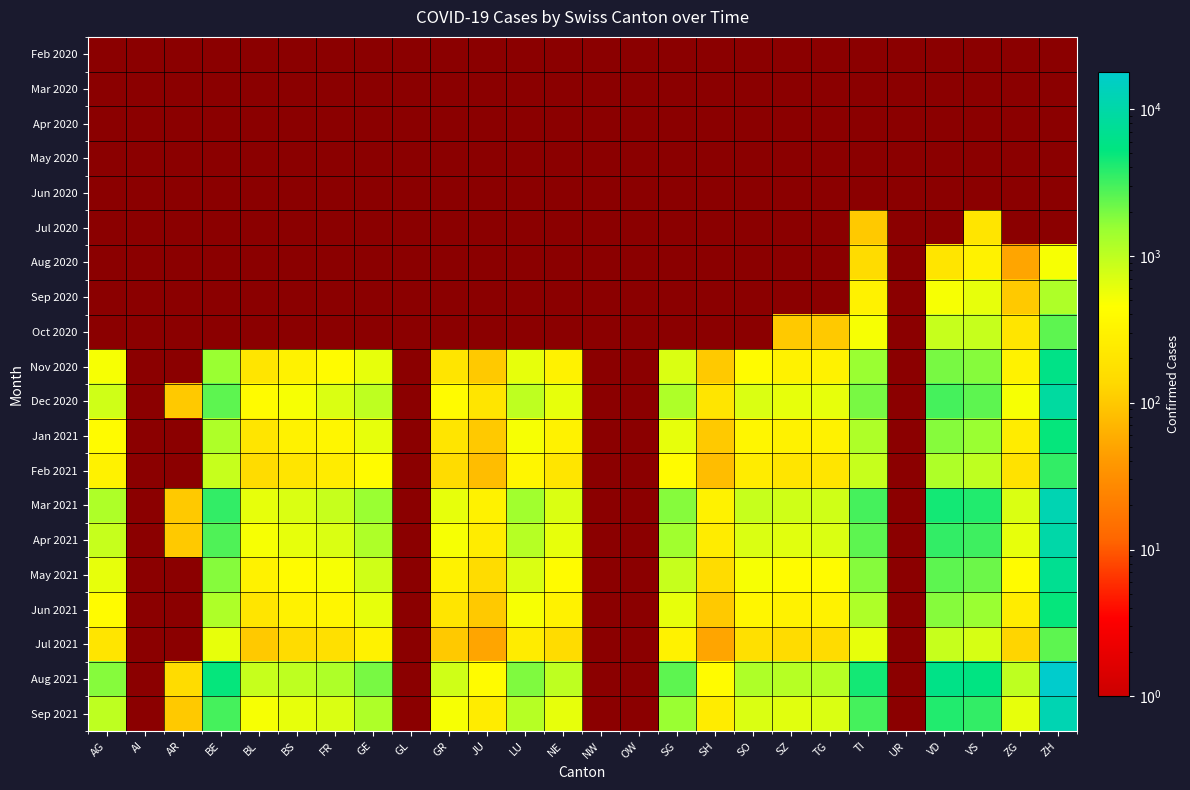

Which label corresponds to the smallest value in the chart?

ZG